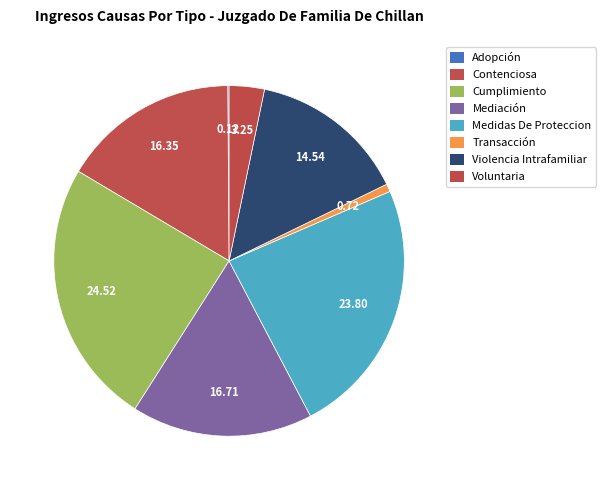

What portion of the pie excludes Voluntaria?

96.8%